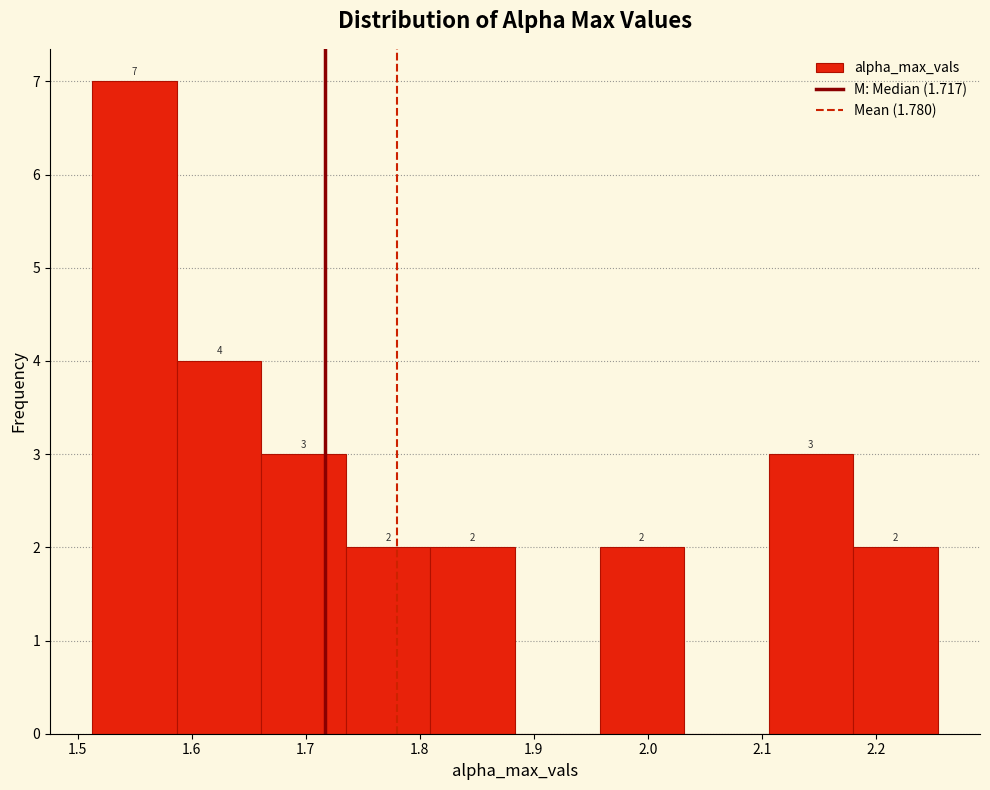

Over which range of the x-axis is the bar tallest?

1.51 to 1.59